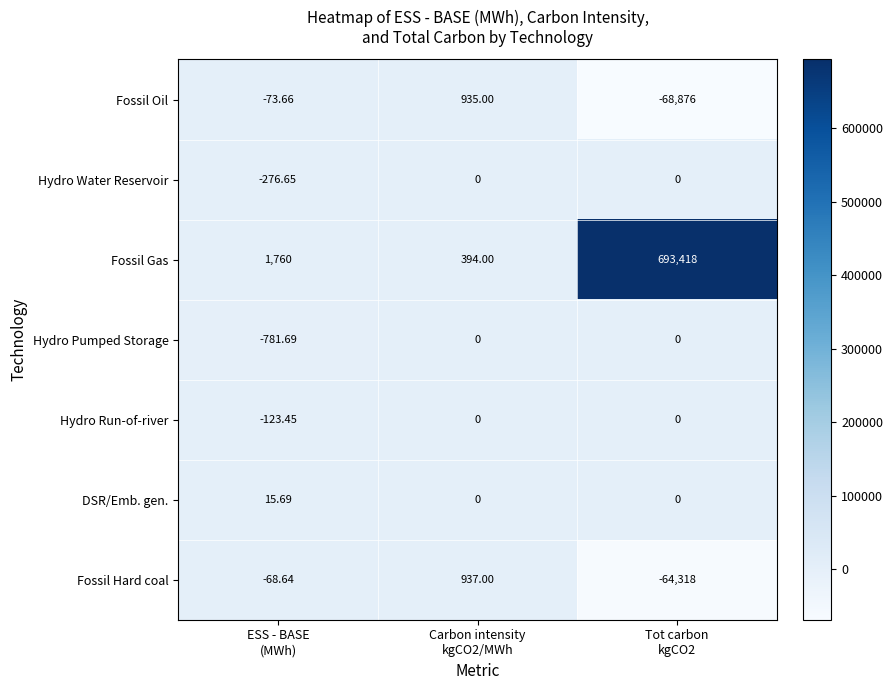

Which series has the largest range (max minus min)?

Fossil Gas